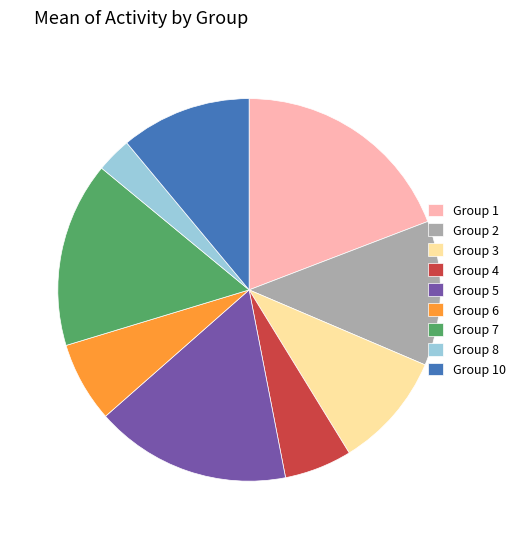

Is there a majority slice in this chart?

No